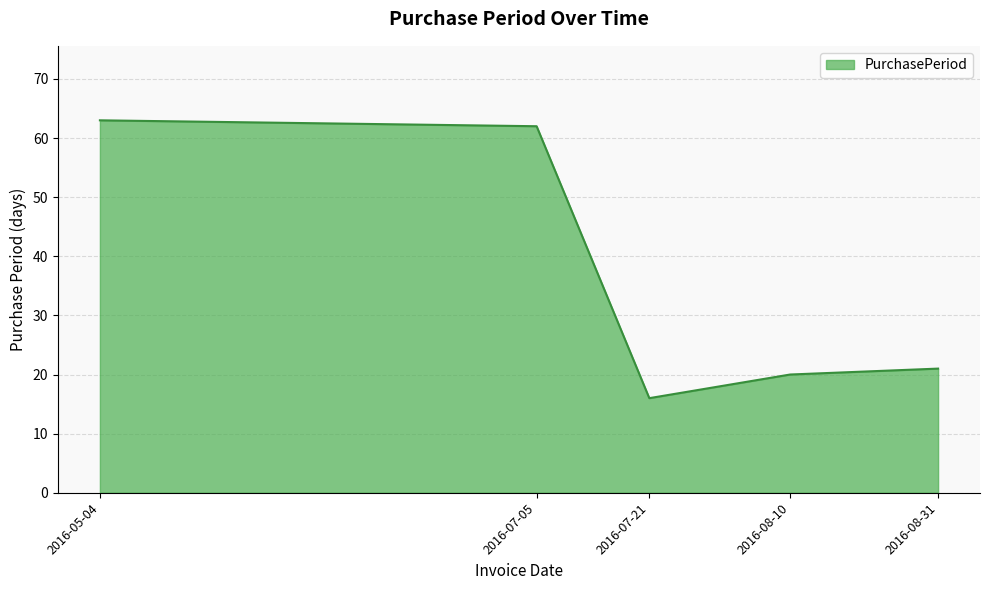

Approximately how many times larger is the value at 2016-08-10 compared to 2016-07-05?

0.3